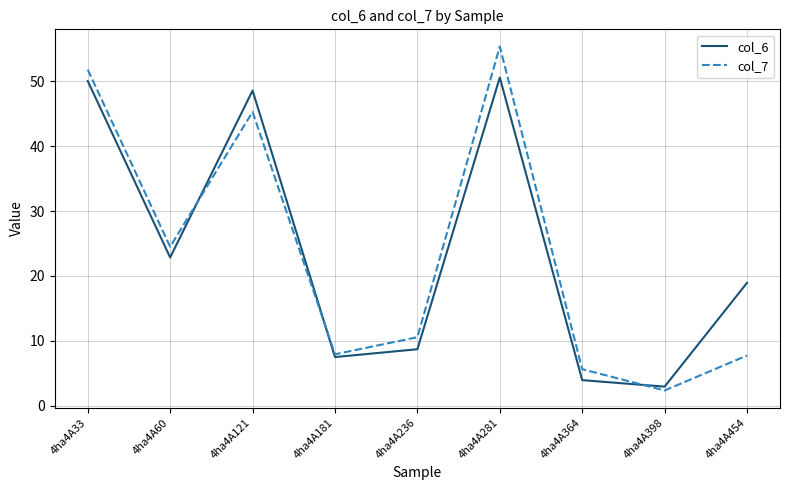

Rank the categories by col_6 value from highest to lowest.

4ha4A281, 4ha4A33, 4ha4A121, 4ha4A60, 4ha4A454, 4ha4A236, 4ha4A181, 4ha4A364, 4ha4A398